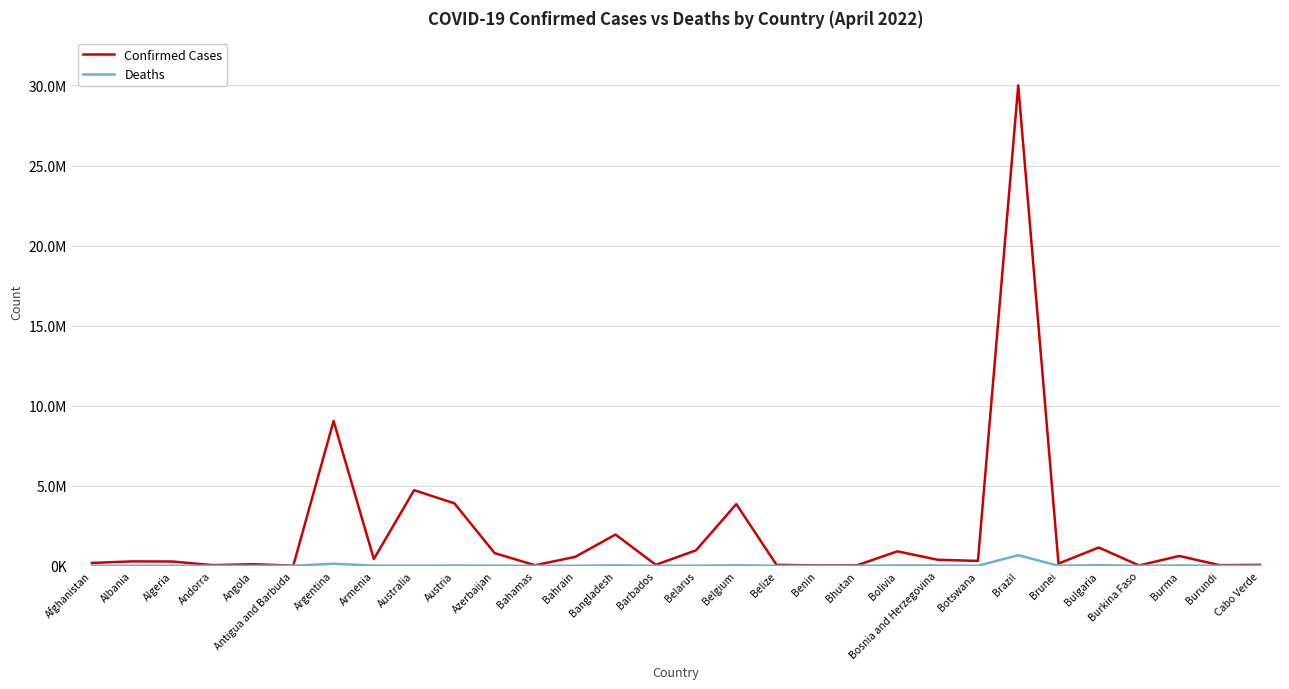

The Confirmed Cases series shows 3899660 at Austria. True or false?

True